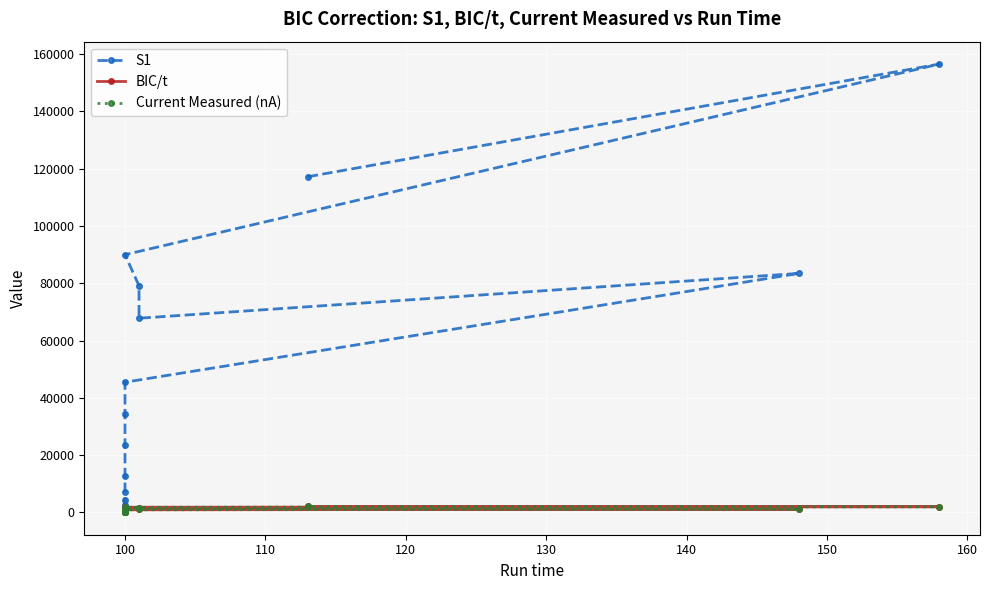

Between 120 and 150, which is larger?

150